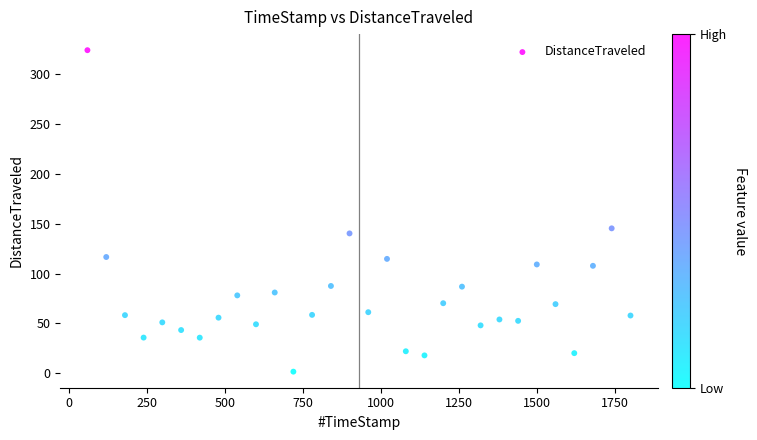

What Y value in the scatter plot is closest to 162?

145.4